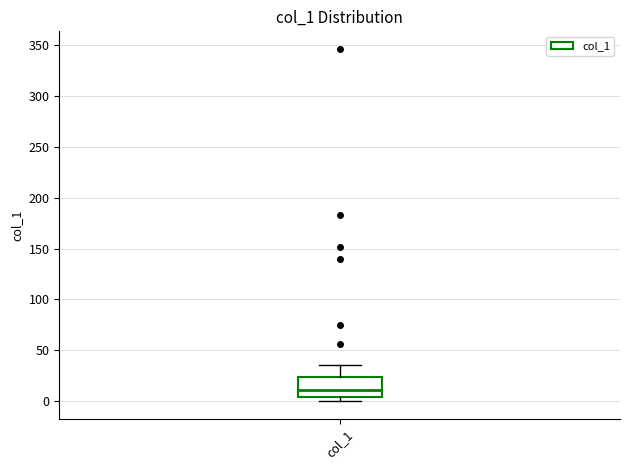

Transcribe this box plot: give where the median line is, the range the box spans, and where the two whiskers end, as read against the y-axis. The values are not printed on the chart, so give them approximately, as read against the axis.

median 10, box 5 to 25, whiskers 0 to 35